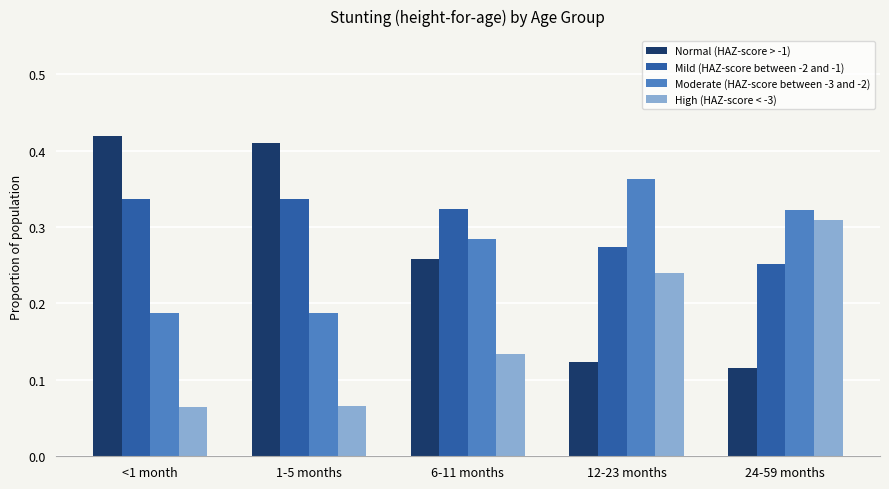

What is the sum of the Moderate (HAZ-score between -3 and -2) values at 24-59 months and 6-11 months?

0.6